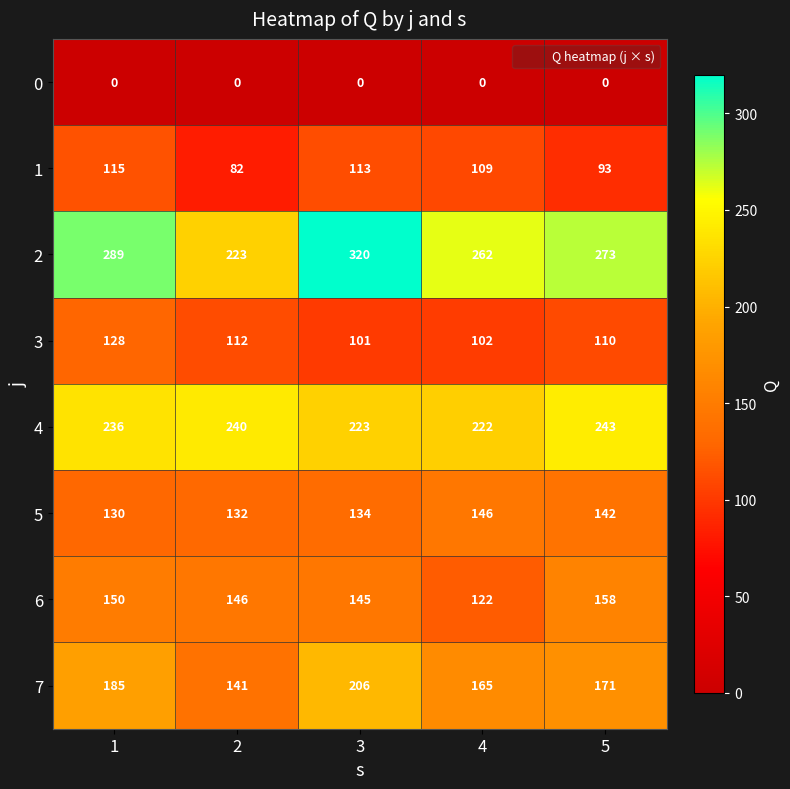

How many distinct data groups are displayed?

8